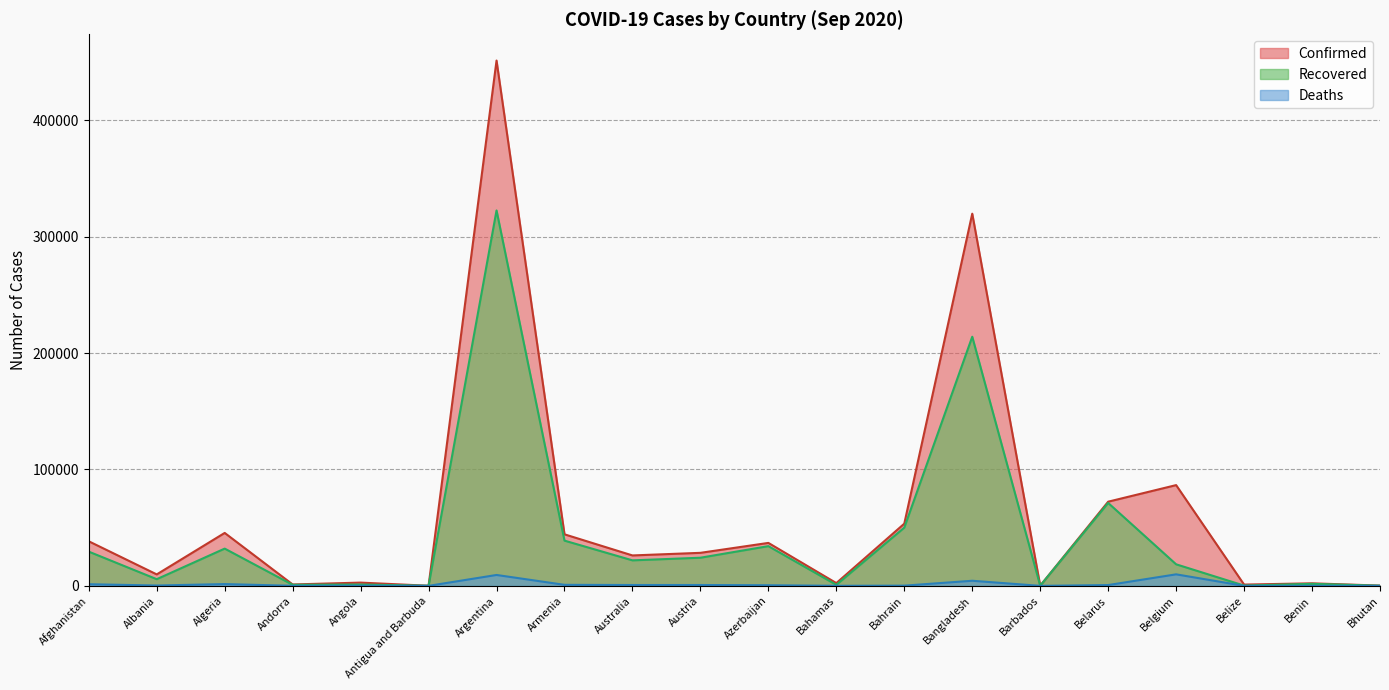

Rank the categories by Recovered value from lowest to highest.

Antigua and Barbuda, Bhutan, Barbados, Belize, Bahamas, Andorra, Angola, Benin, Albania, Belgium, Australia, Austria, Afghanistan, Algeria, Azerbaijan, Armenia, Bahrain, Belarus, Bangladesh, Argentina